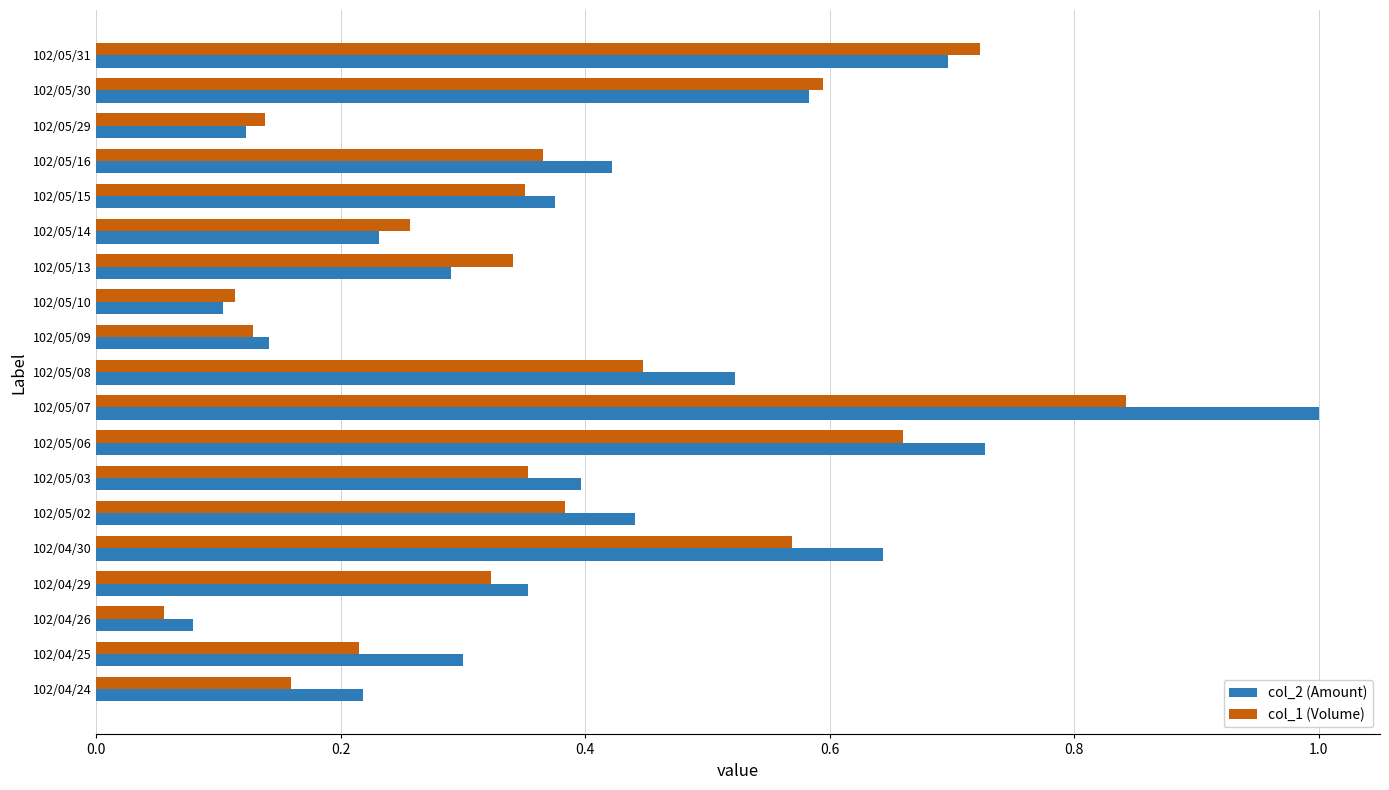

What is the sum of all col_1 (Volume) values?

7.0